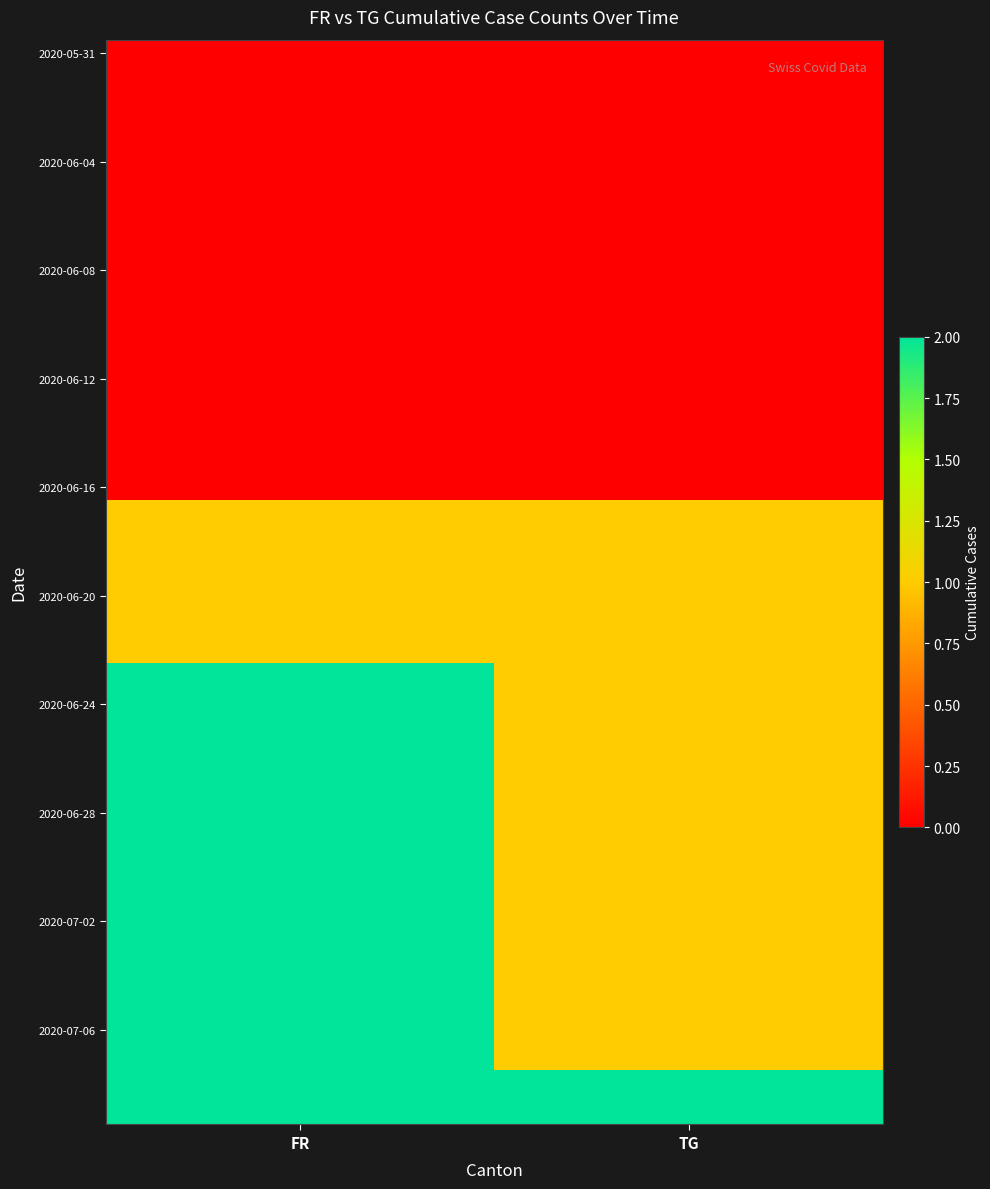

Which label corresponds to the smallest value in the chart?

FR